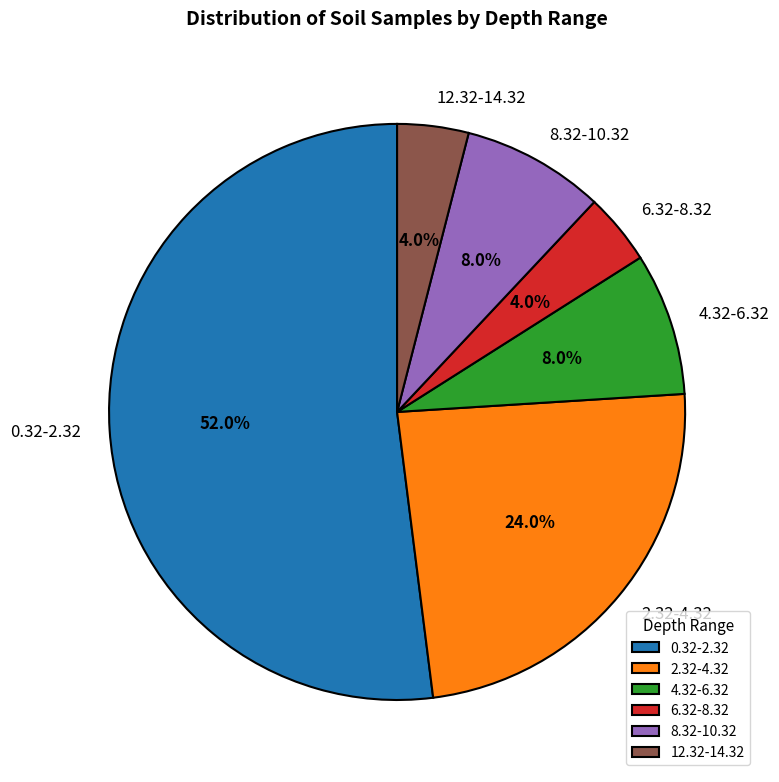

Which slice represents more than half of the pie?

0.32-2.32